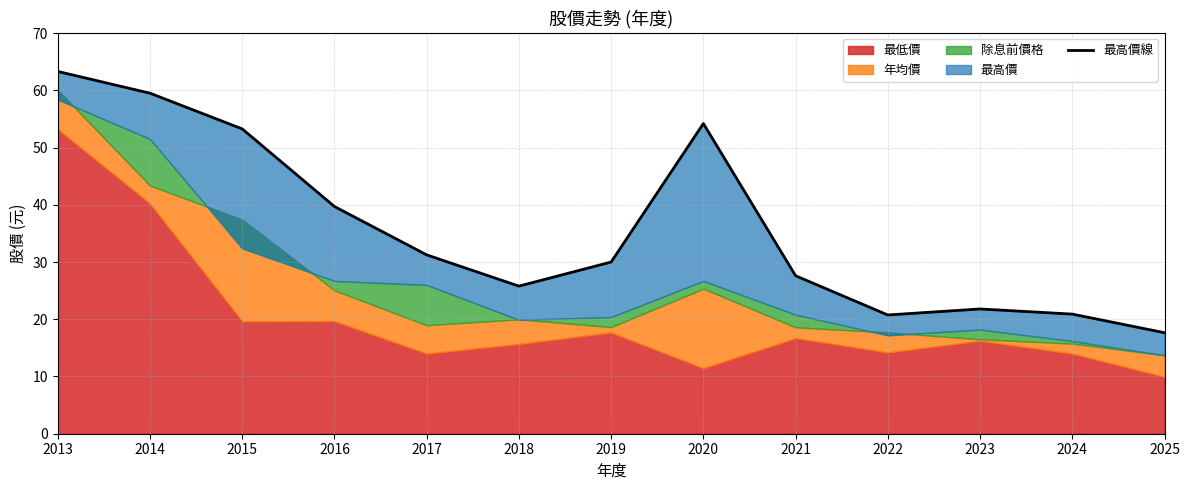

The value at 2019 is 45.7. True or false?

False